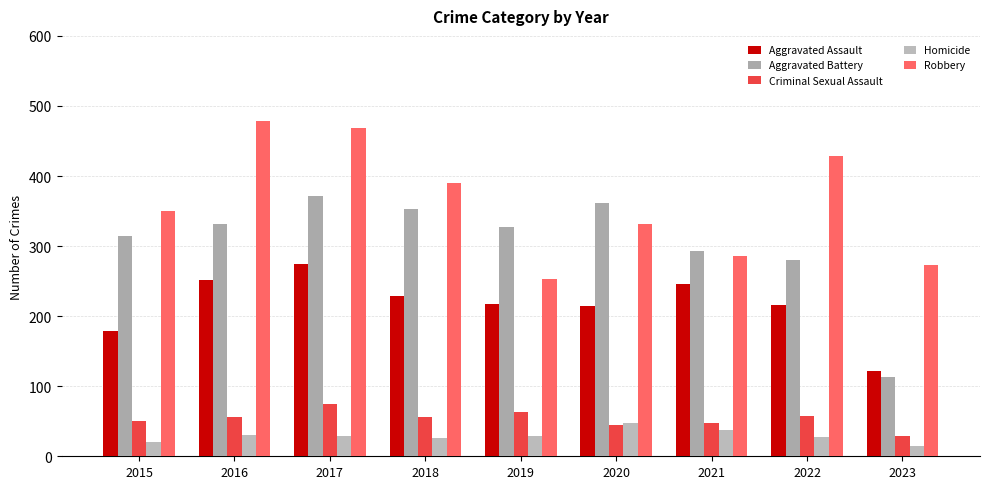

What is the spread (max minus min) of values at 2018?

364